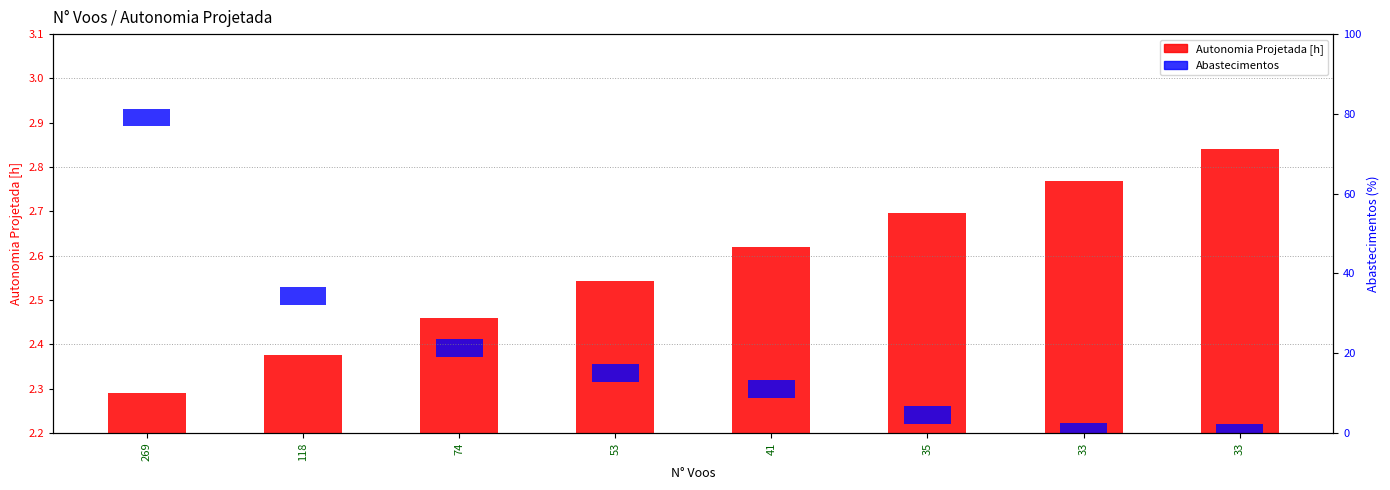

Rank the series by their average value, from lowest to highest.

Abastecimentos, Autonomia Projetada [h]